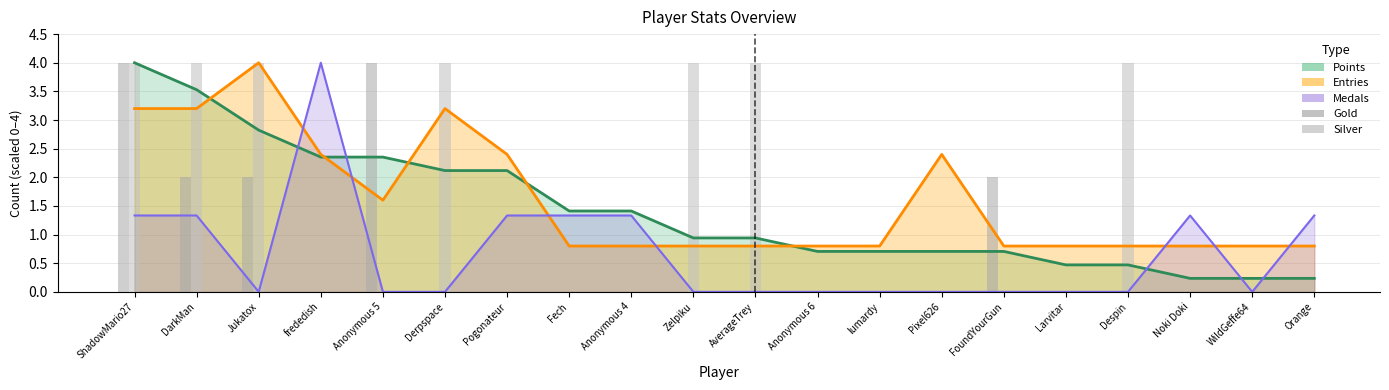

Which has a higher value, Despin or Anonymous 5?

Anonymous 5